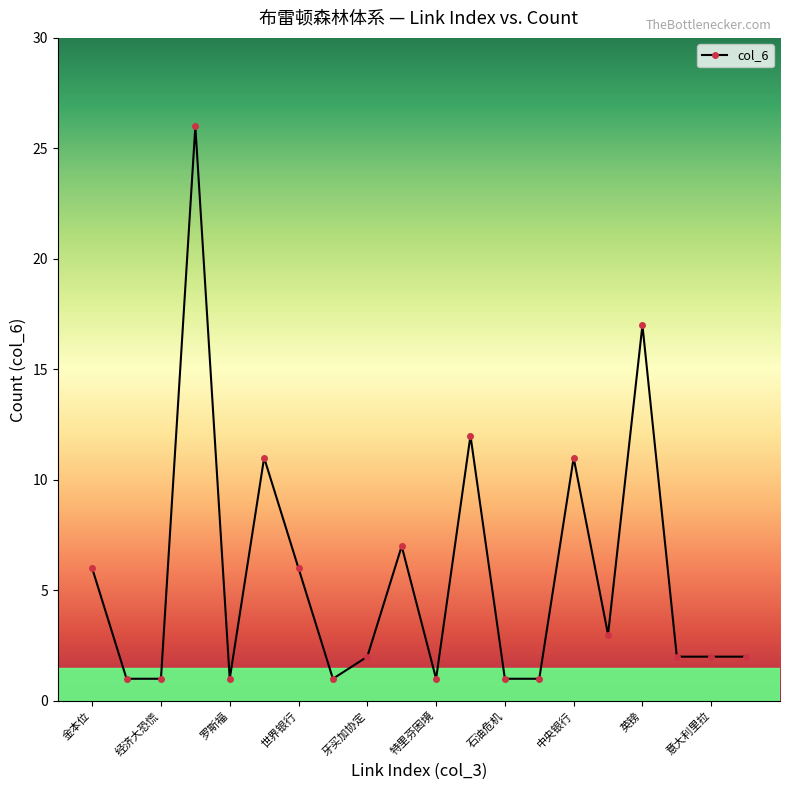

What is the maximum value shown in the chart?

26